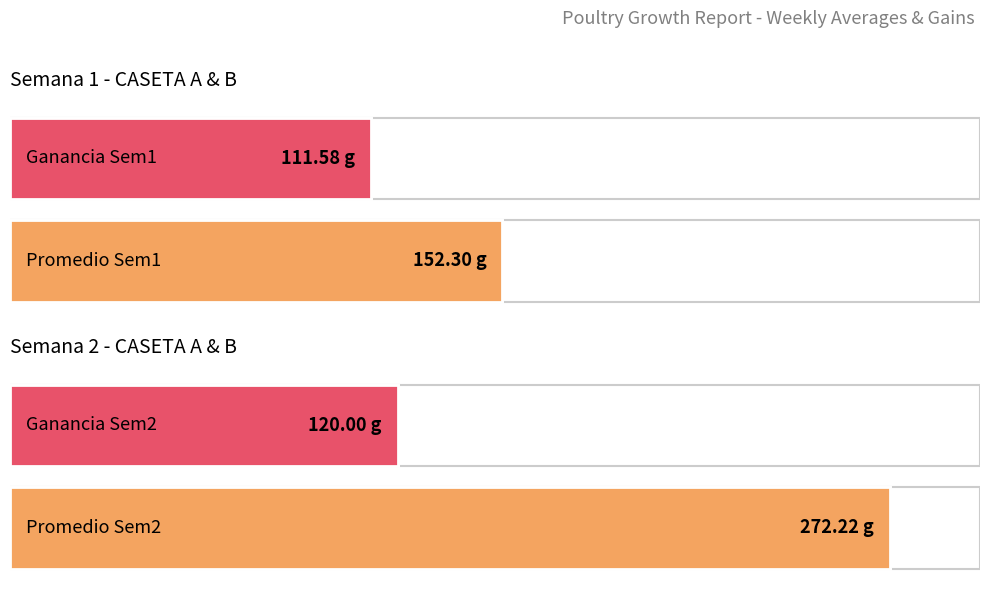

What is the maximum value for Promedio Semana 1?

152.3